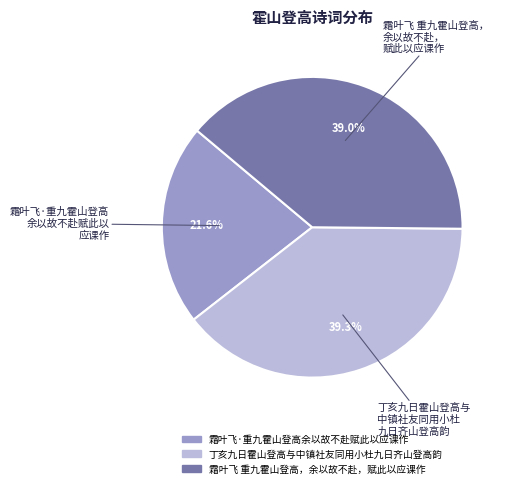

Does 霜叶飞 重九霍山登高，余以故不赴，赋此以应课作 represent more than half of the total?

No